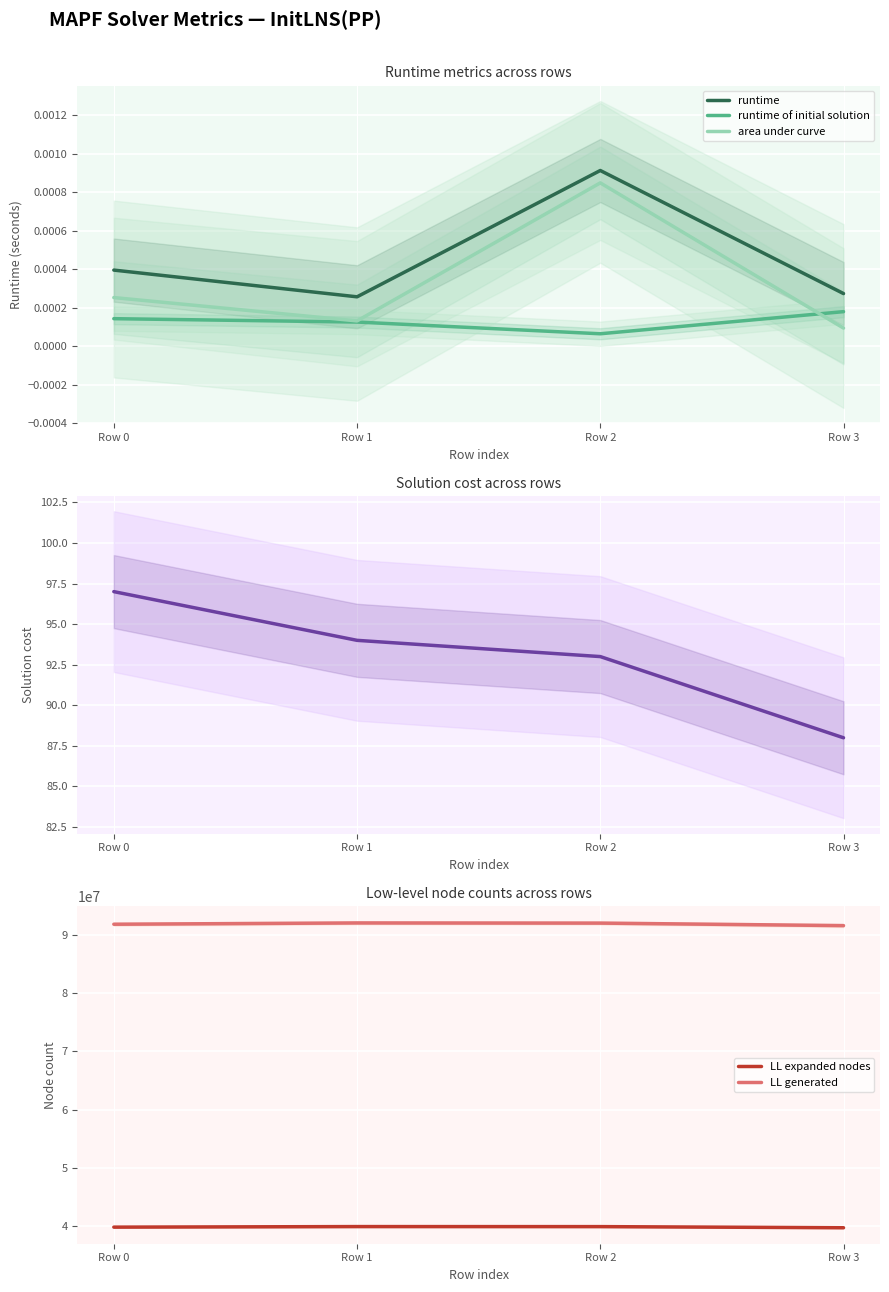

What is the difference between the highest and lowest values at Row 1?

92002154.0